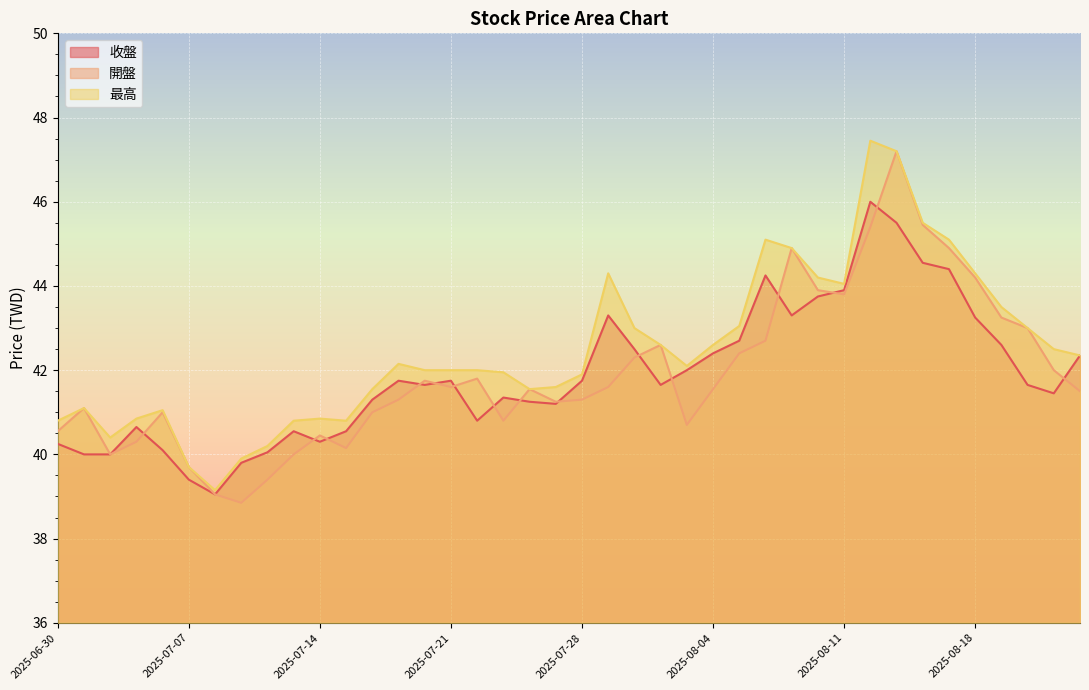

Is the value of 最高 at 2025-08-20 greater than the value of 收盤 at 2025-07-16?

Yes